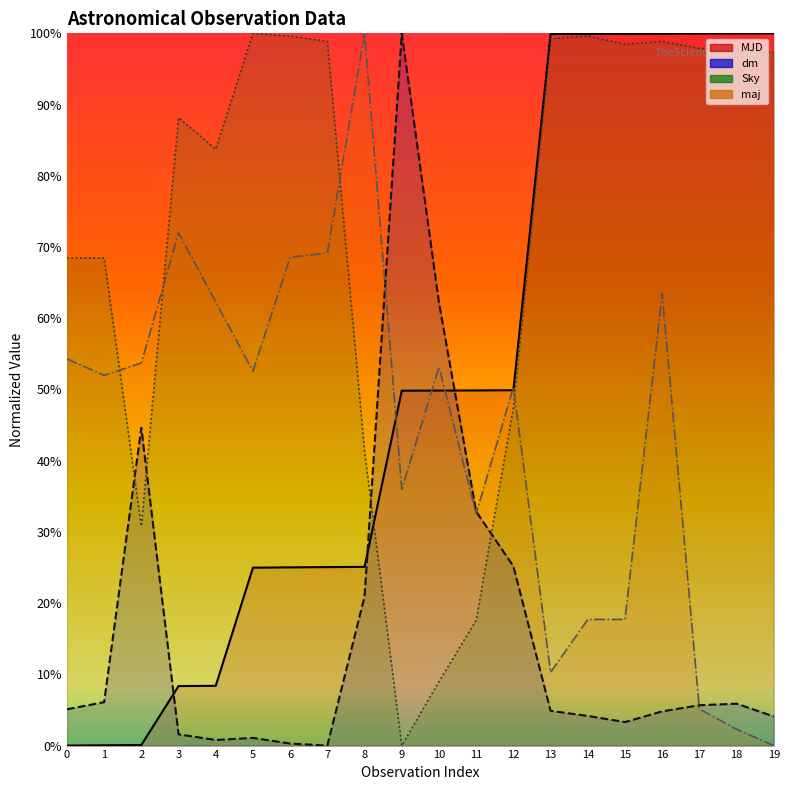

What is the sum of the MJD values at 18 and 6?

1.3